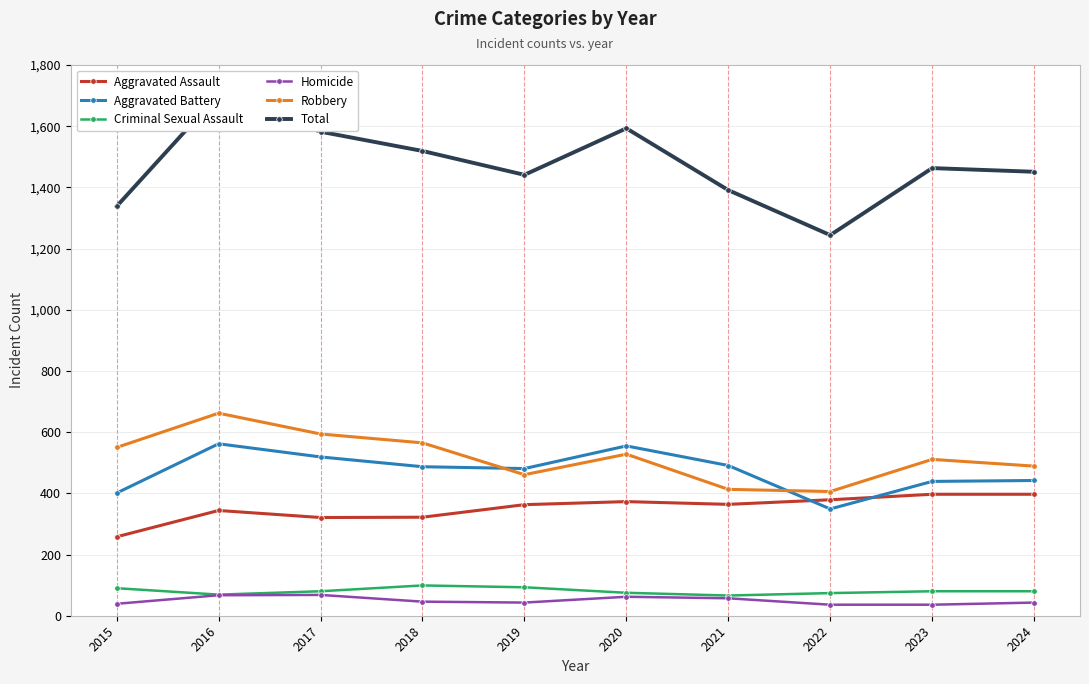

How many values in the Homicide series are below 46?

5